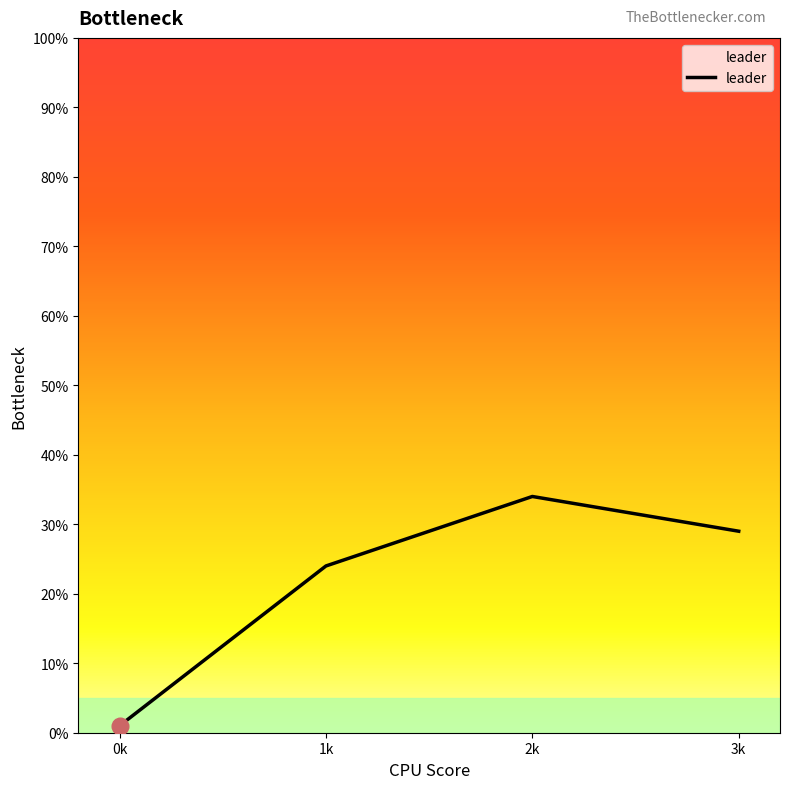

List the labels in order of value, smallest first.

0k, 1k, 3k, 2k